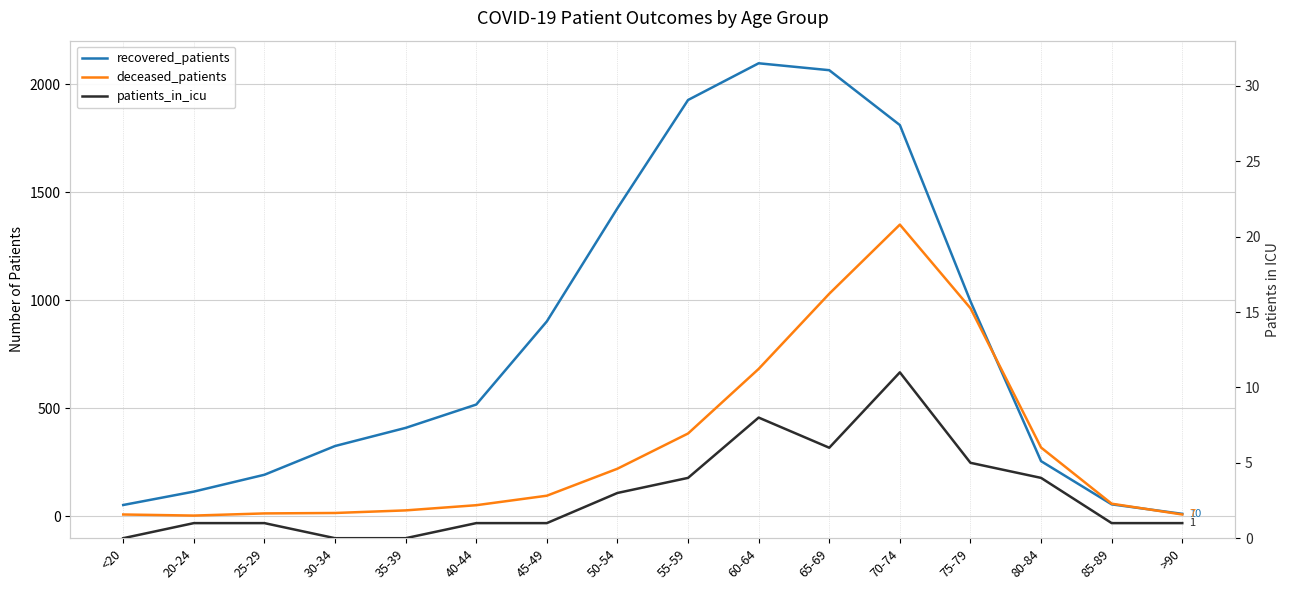

Reading right to left, what are all the values shown in this chart?

recovered_patients: >90=10	85-89=54	80-84=254	75-79=994	70-74=1810	65-69=2064	60-64=2096	55-59=1926	50-54=1425	45-49=901	40-44=516	35-39=408	30-34=324	25-29=191	20-24=113	<20=51
deceased_patients: >90=7	85-89=57	80-84=317	75-79=962	70-74=1349	65-69=1029	60-64=681	55-59=382	50-54=219	45-49=94	40-44=50	35-39=26	30-34=14	25-29=12	20-24=2	<20=7
patients_in_icu: >90=1	85-89=1	80-84=4	75-79=5	70-74=11	65-69=6	60-64=8	55-59=4	50-54=3	45-49=1	40-44=1	35-39=0	30-34=0	25-29=1	20-24=1	<20=0